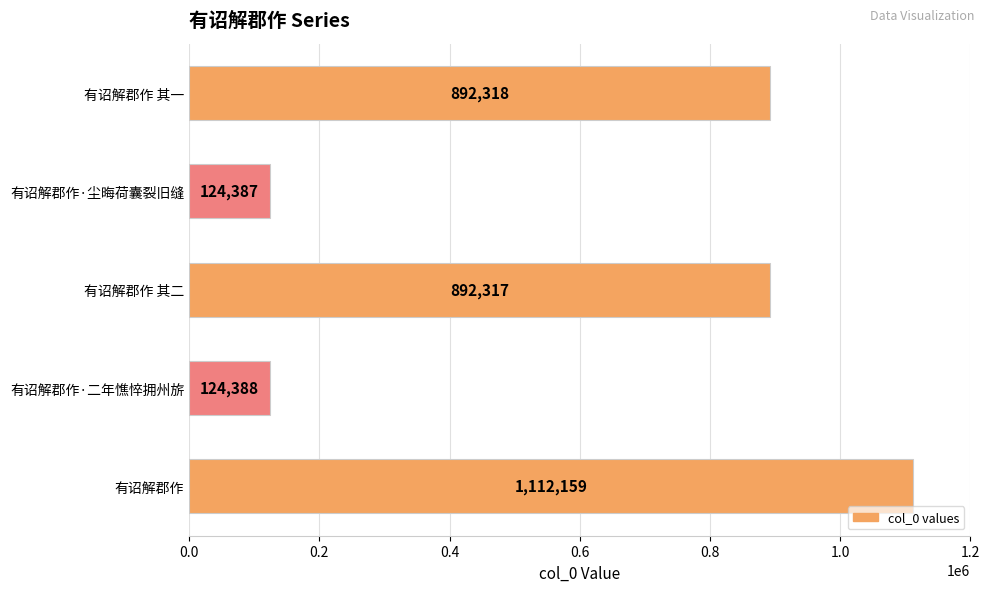

Rank the categories by value from lowest to highest.

有诏解郡作·尘晦荷囊裂旧缝, 有诏解郡作·二年憔悴拥州旂, 有诏解郡作 其二, 有诏解郡作 其一, 有诏解郡作